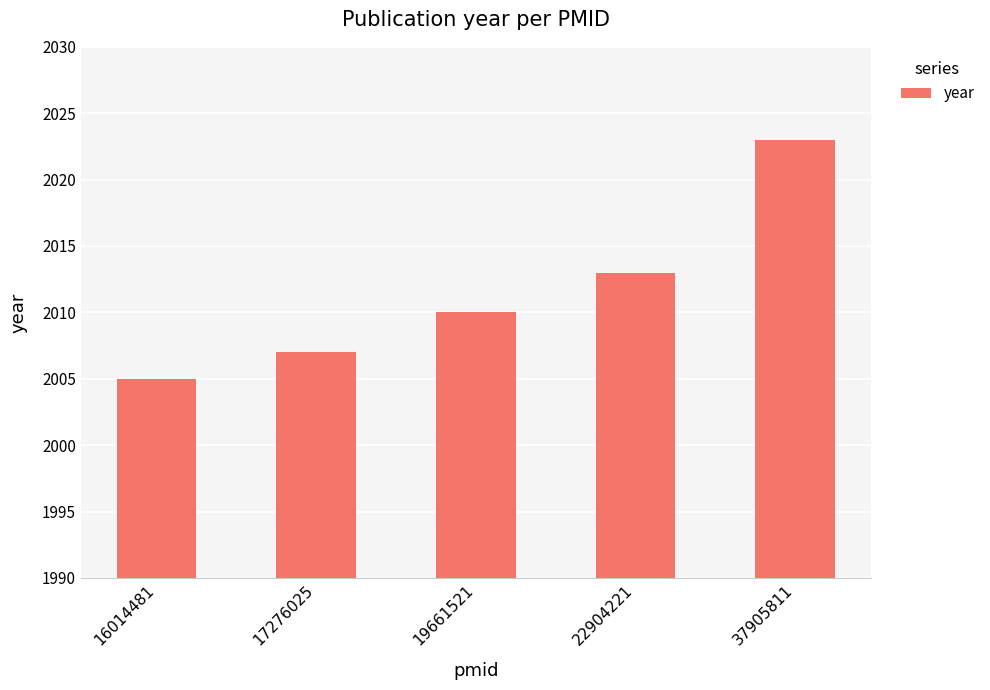

Which has a higher value, 17276025 or 22904221?

22904221